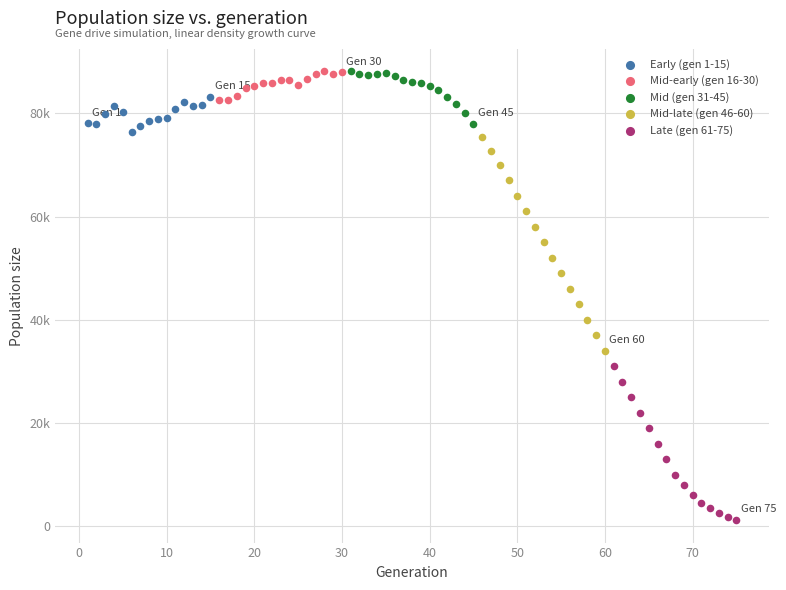

Which series has the widest spread of Y values?

Mid-late (gen 46-60)